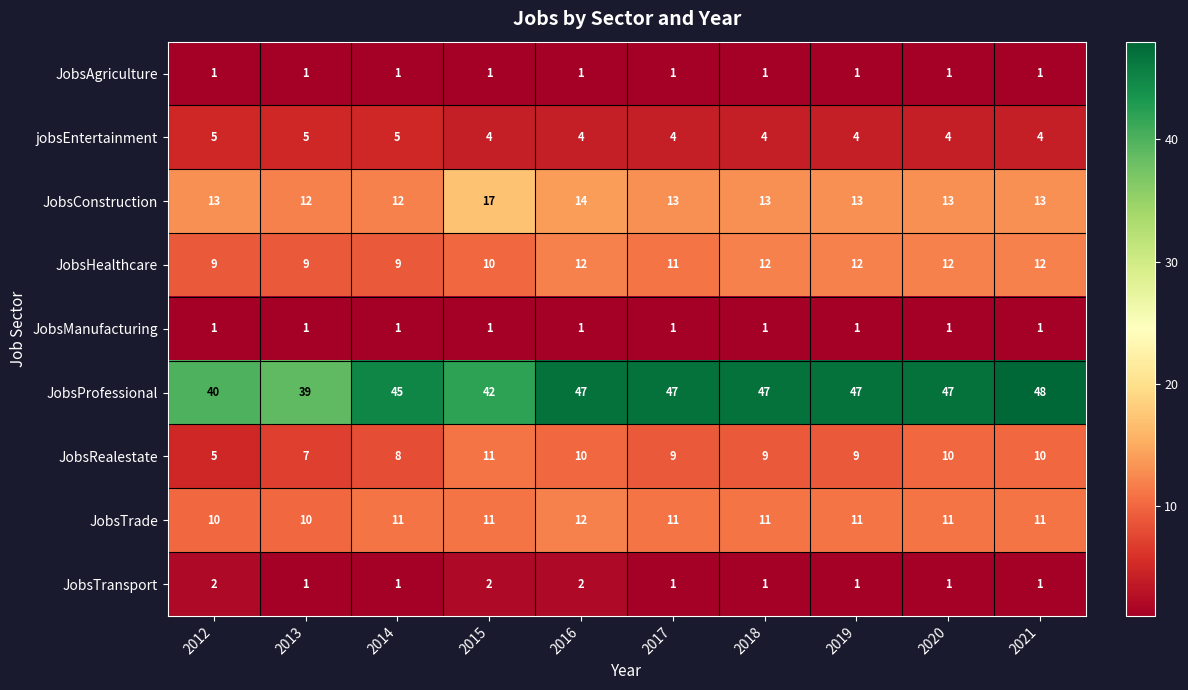

Which label corresponds to the largest value in the chart?

2021